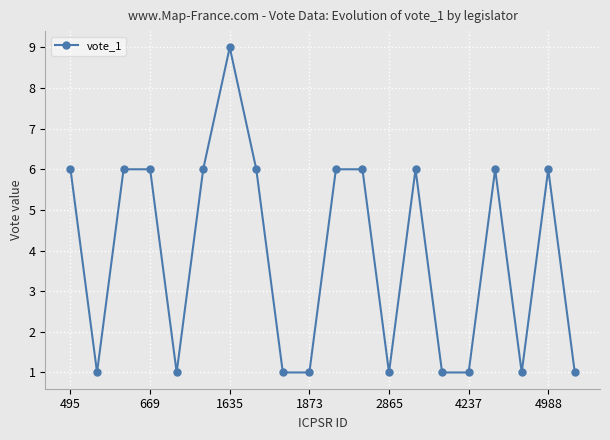

True or false: there are more than 0 points higher than both neighbors.

True